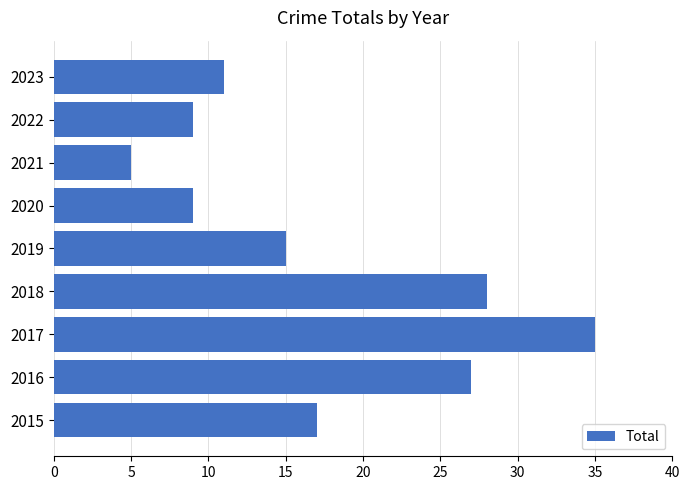

The value at 2020 is 3. True or false?

False